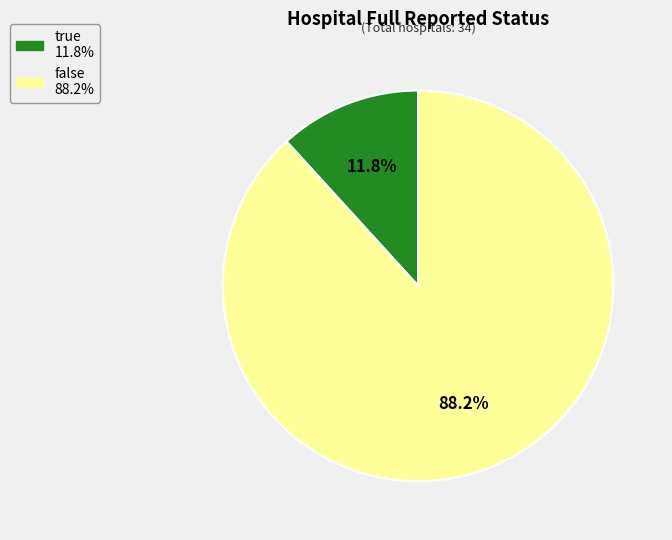

To the nearest percent, what portion does false represent?

88%